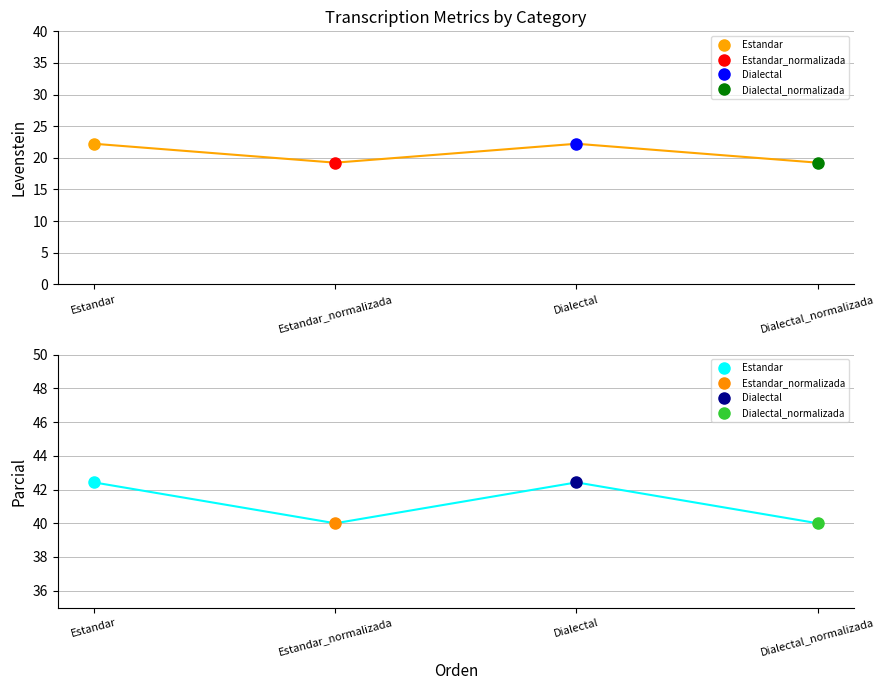

What is the spread (max minus min) of values at Estandar_normalizada?

20.8